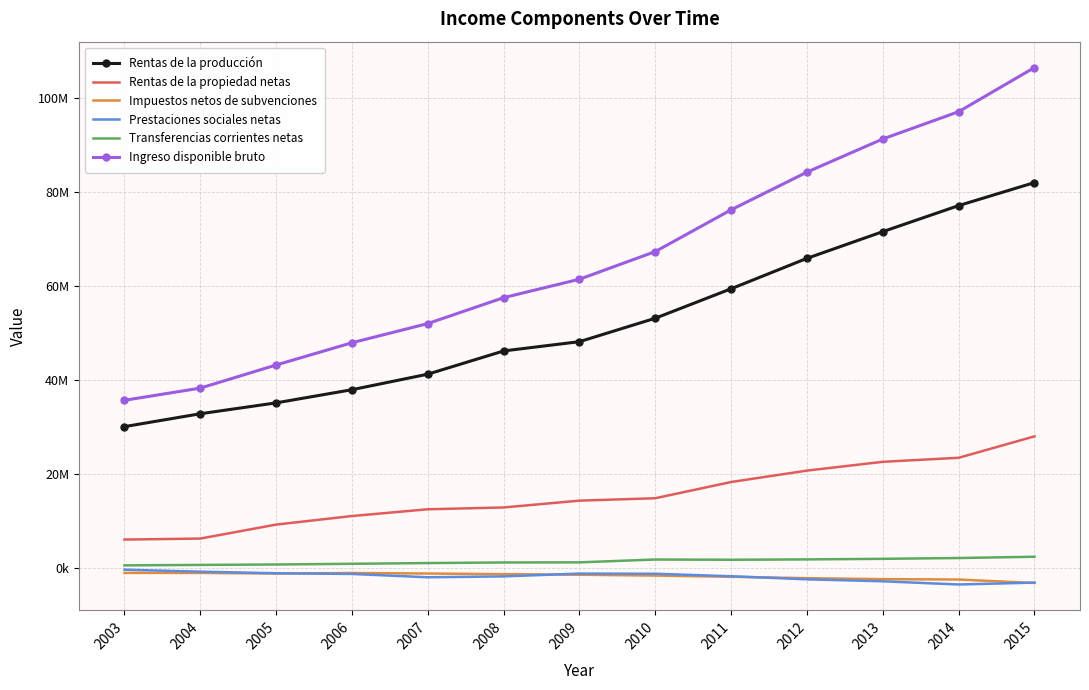

What are all the series names shown in the legend?

Rentas de la producción, Rentas de la propiedad netas, Impuestos netos de subvenciones, Prestaciones sociales netas, Transferencias corrientes netas, Ingreso disponible bruto